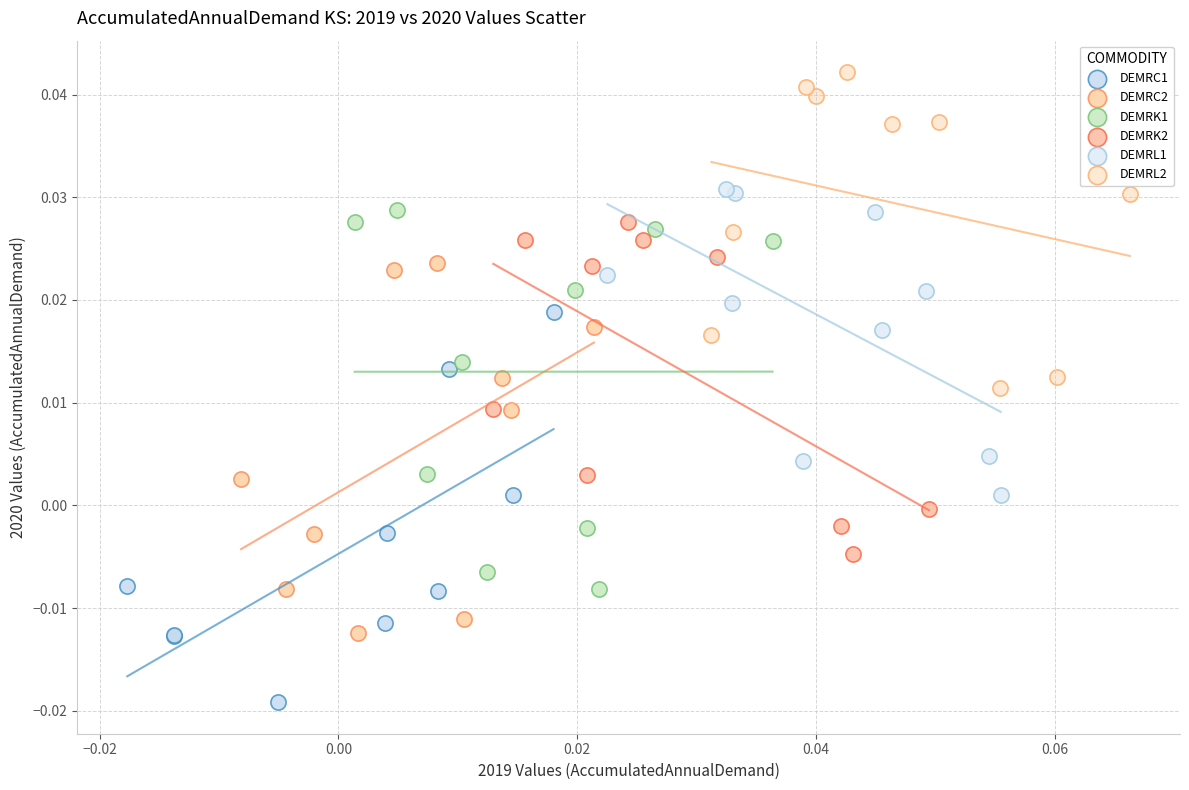

Which series has the largest Y range (max minus min)?

DEMRC1